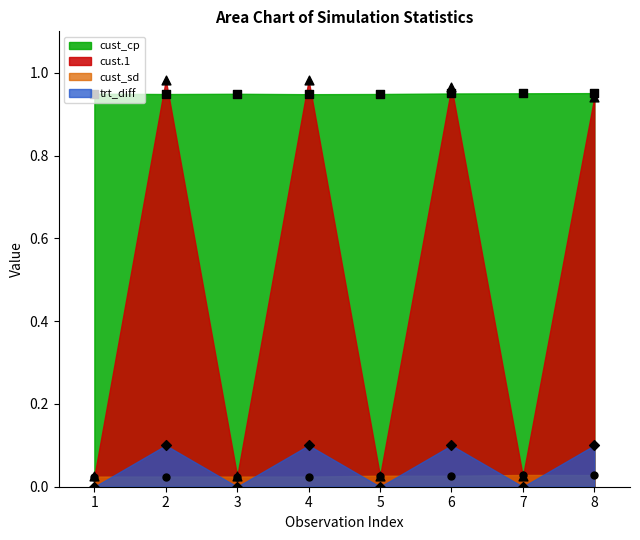

Which series has the widest spread of Y values?

cust.1